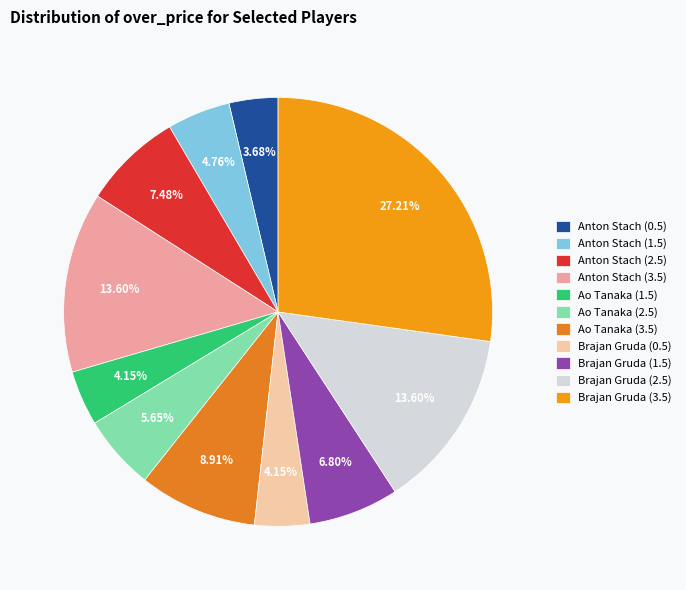

What percentage is the Brajan Gruda (0.5) slice, to the nearest percent?

4%